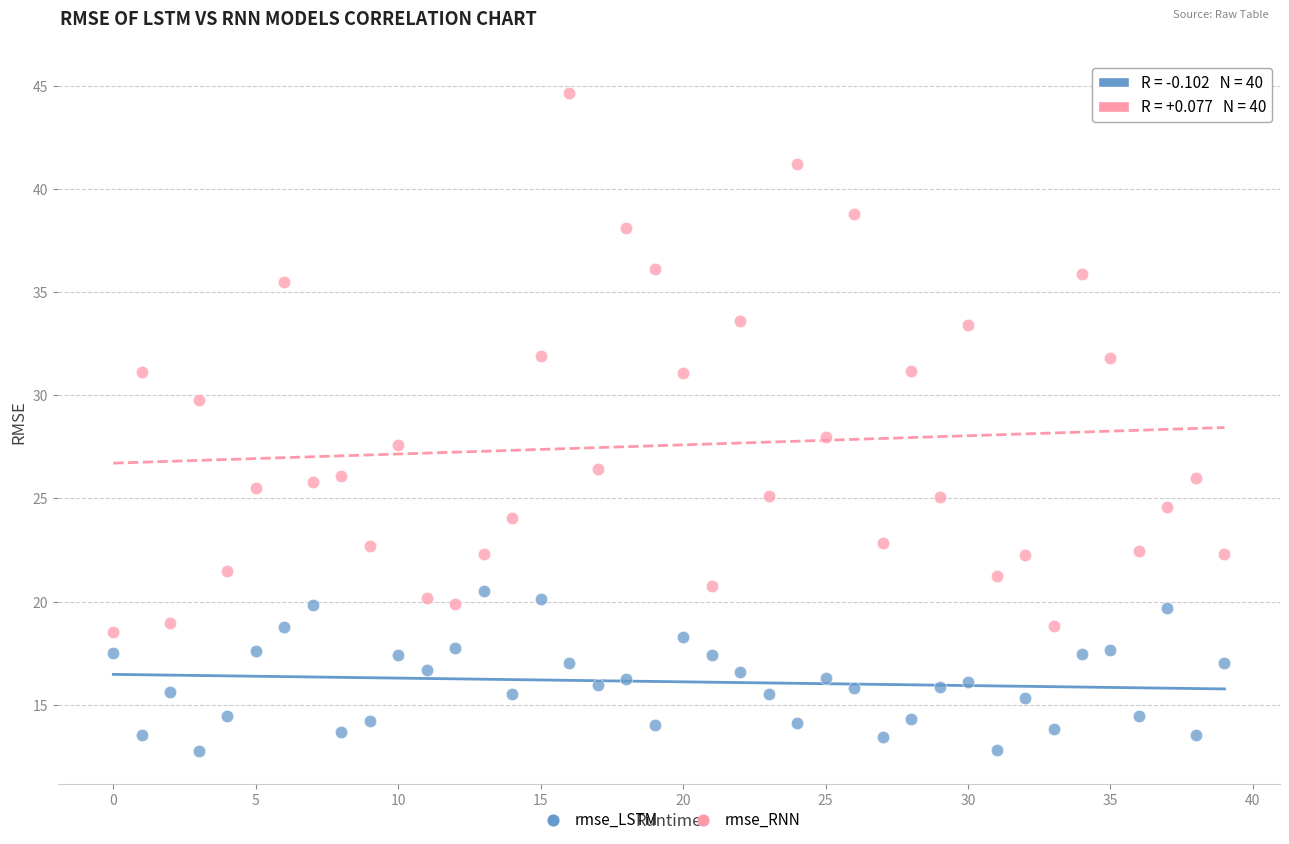

Which series contains the highest Y value?

rmse_RNN